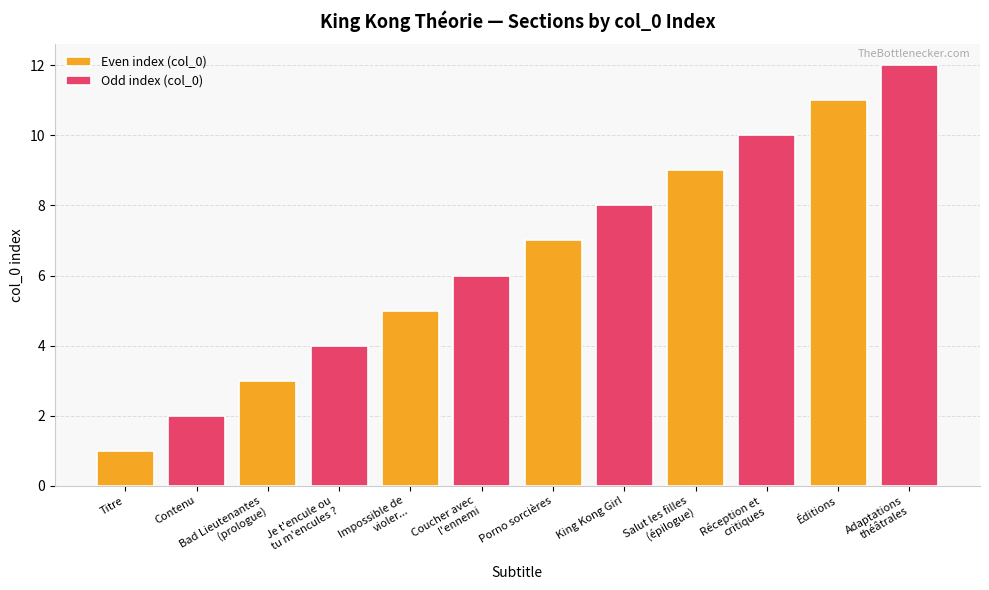

What is the average value of the Odd index (col_0) series?

7